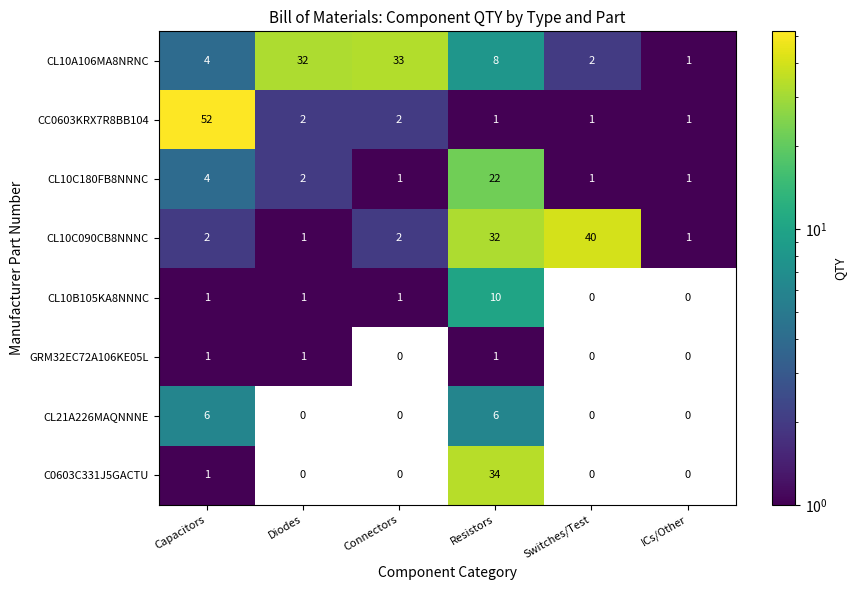

Where is CL10C180FB8NNNC nearest to the value 11?

Capacitors